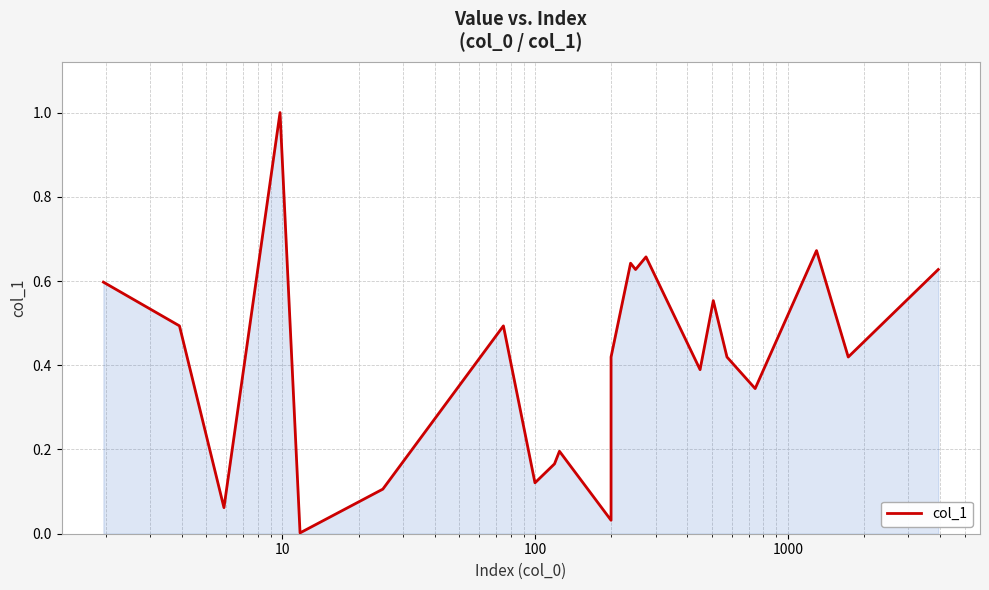

What is the difference between the maximum and minimum values?

1.0